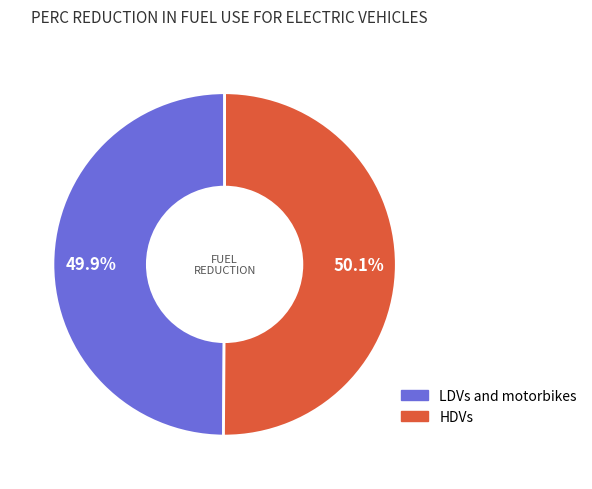

How many segments does this pie chart have?

2